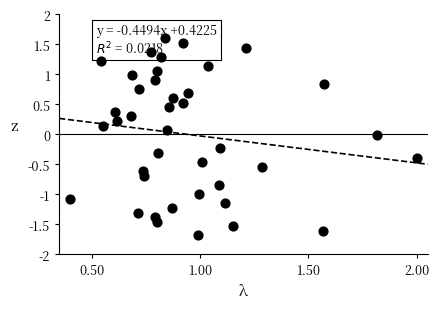

What is the range of Y values (max minus min)?

3.3